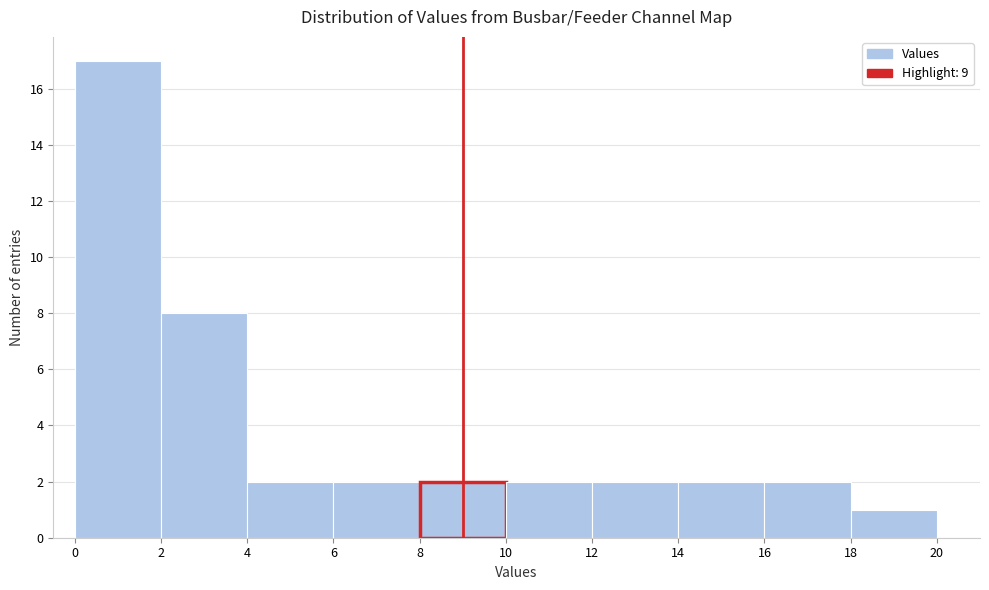

Reading left to right, transcribe this chart: for each bar, give the range it covers on the x-axis and its height. The values are not printed on the chart, so give them approximately, as read against the axis.

0 to 2: 17
2 to 4: 8
4 to 6: 2
6 to 8: 2
8 to 10: 2
10 to 12: 2
12 to 14: 2
14 to 16: 2
16 to 18: 2
18 to 20: 1